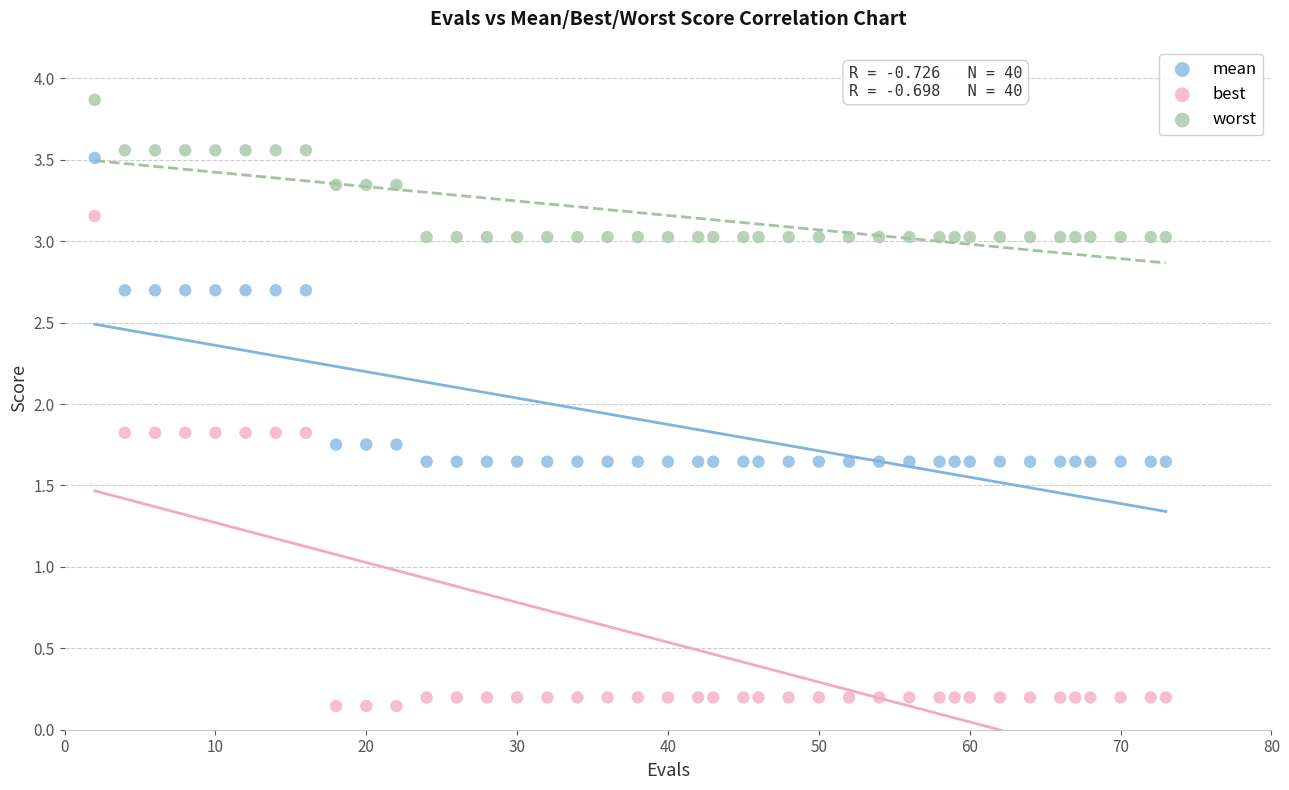

Which series reaches the maximum Y coordinate?

worst